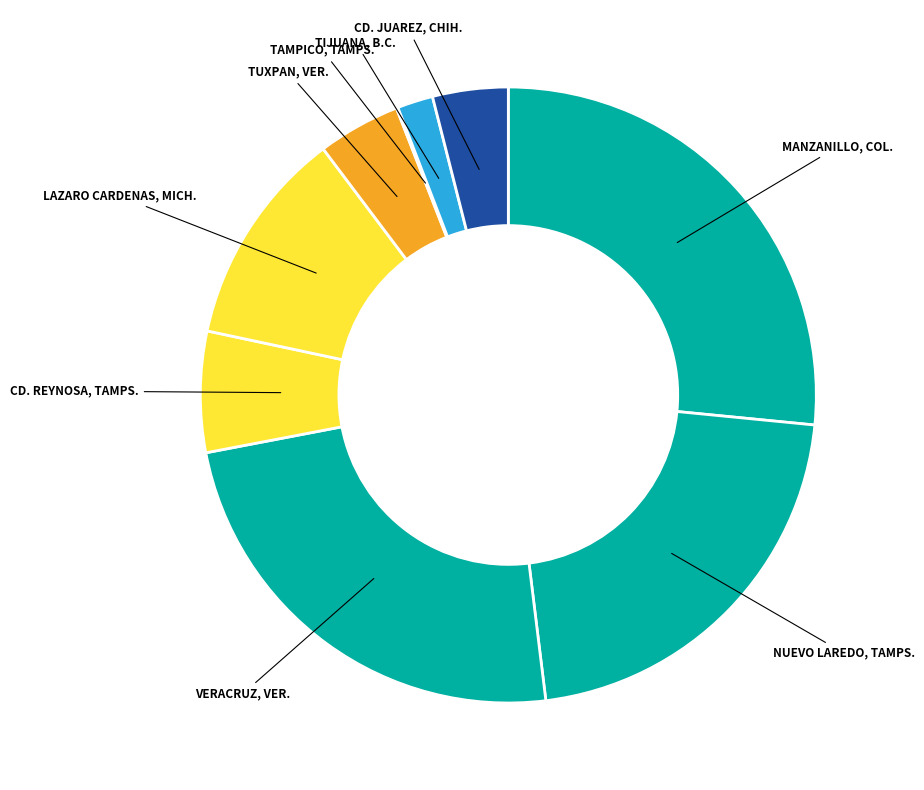

Combined, do TIJUANA, B.C. and LAZARO CARDENAS, MICH. account for over 50%?

No